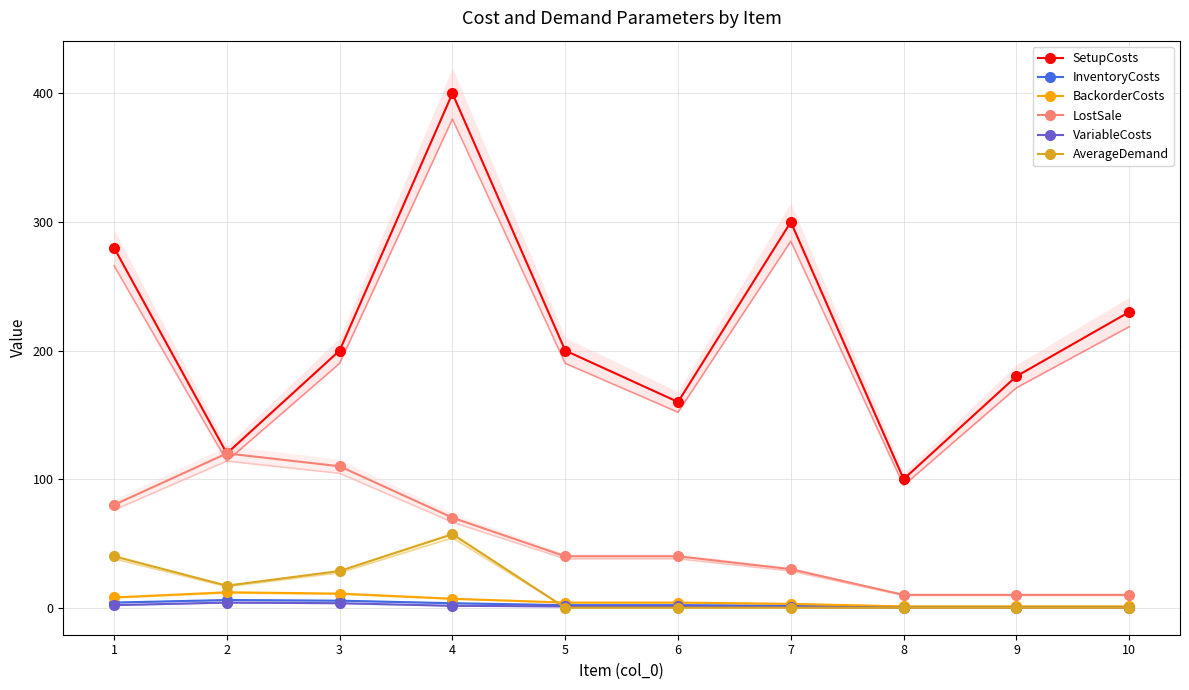

How many times do AverageDemand and VariableCosts cross each other?

1